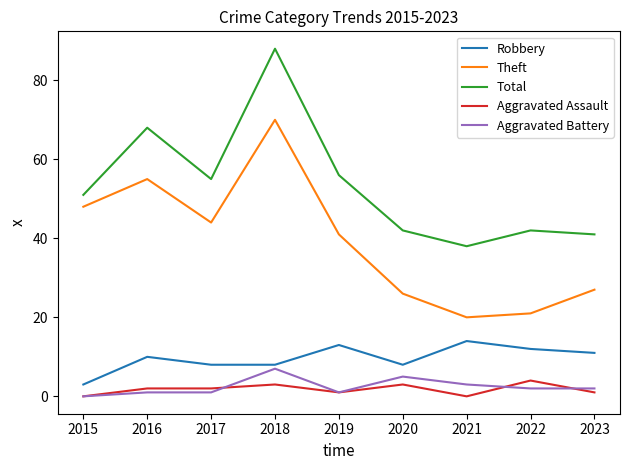

Which category has the highest value across all series?

2018